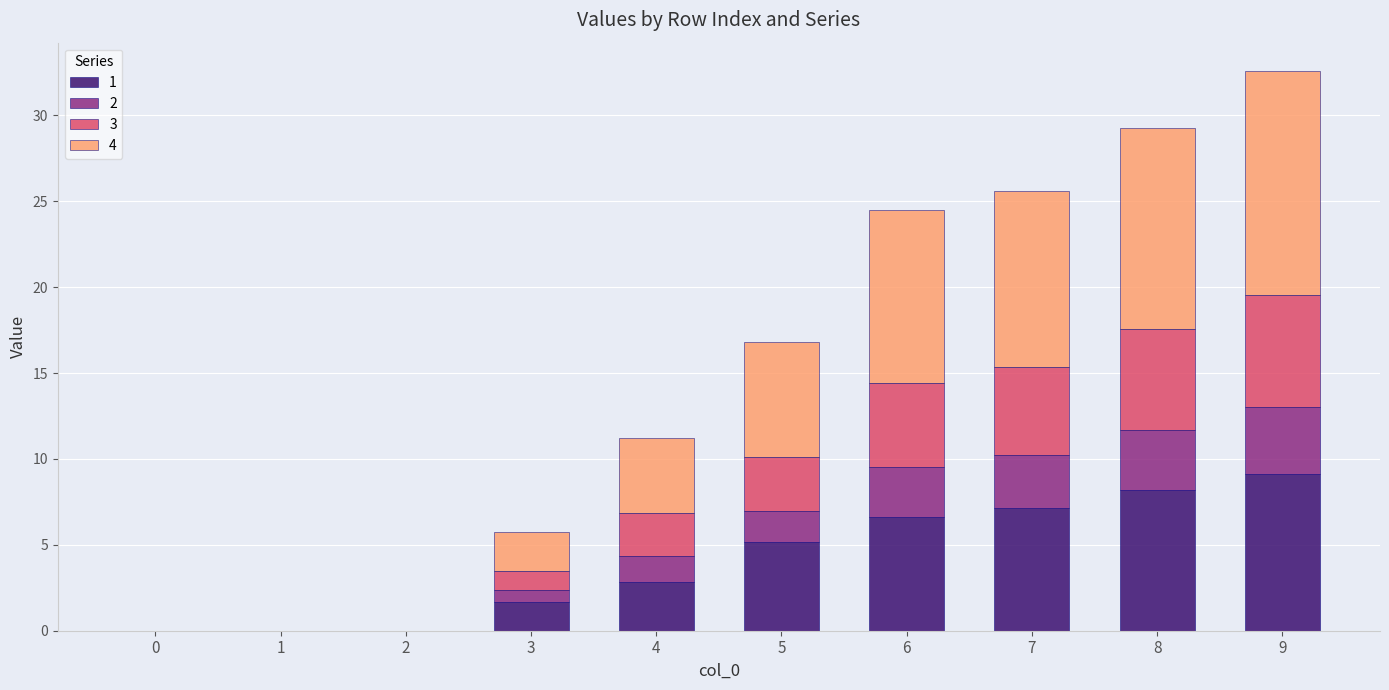

At which category is the sum across all series the highest?

9